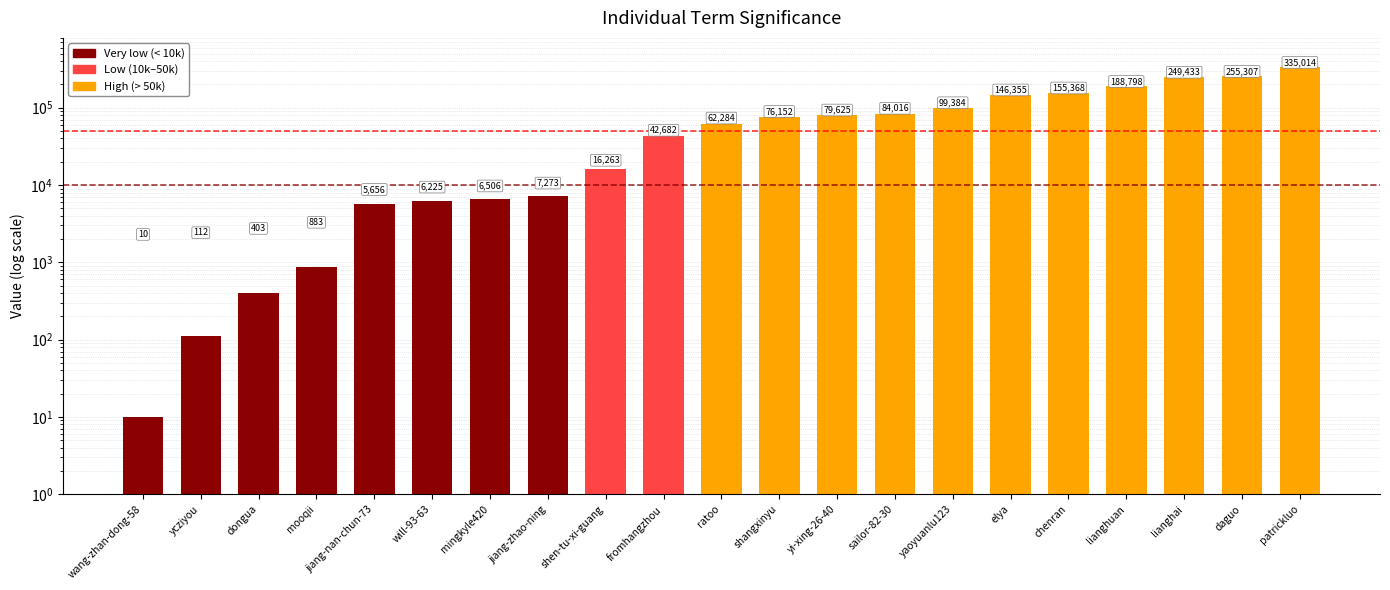

Which category has the highest value across all series?

patrickluo